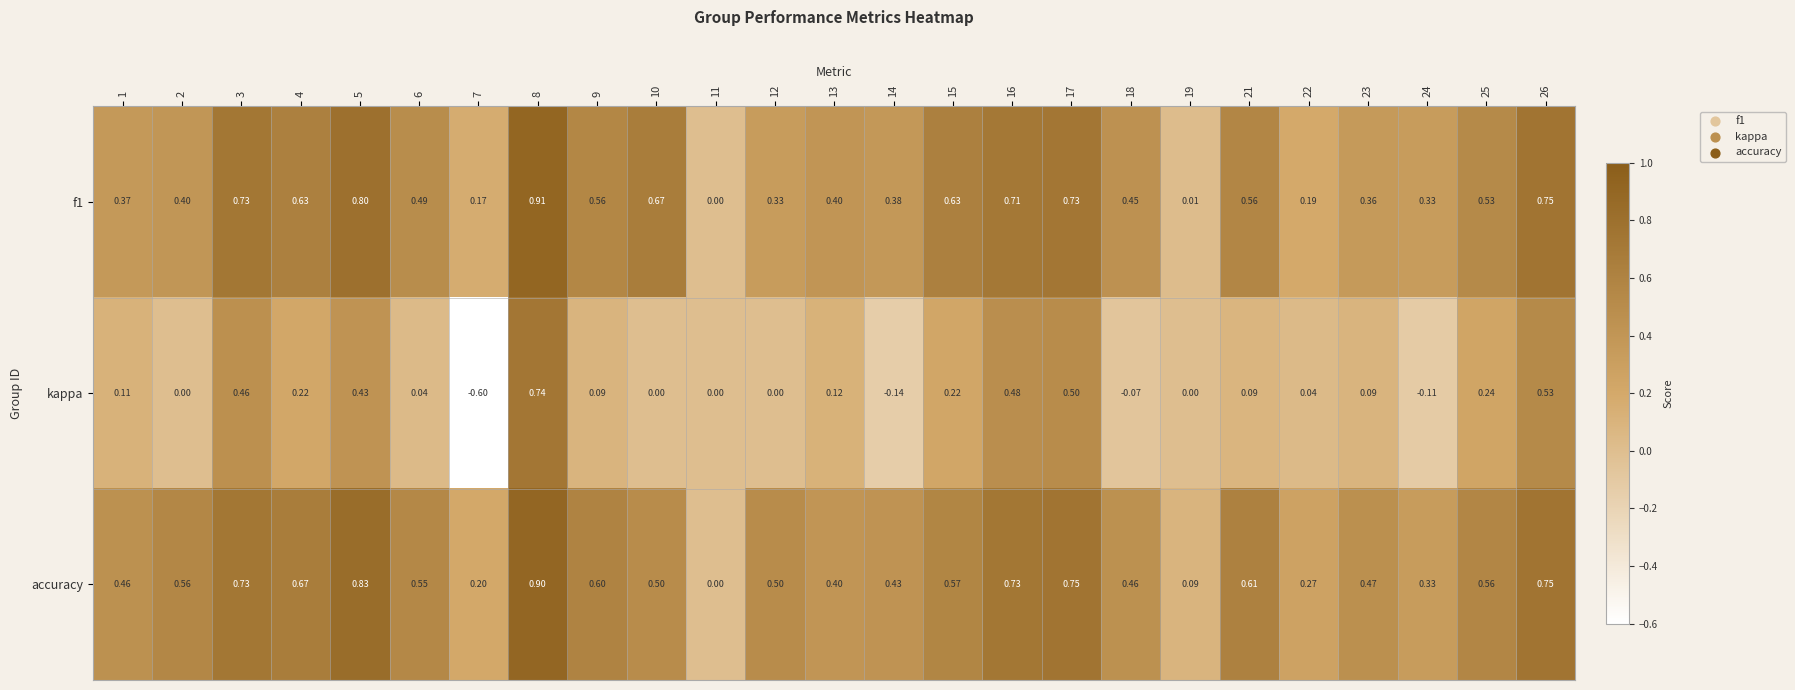

Is the value of kappa at 15 greater than the value of f1 at 14?

No